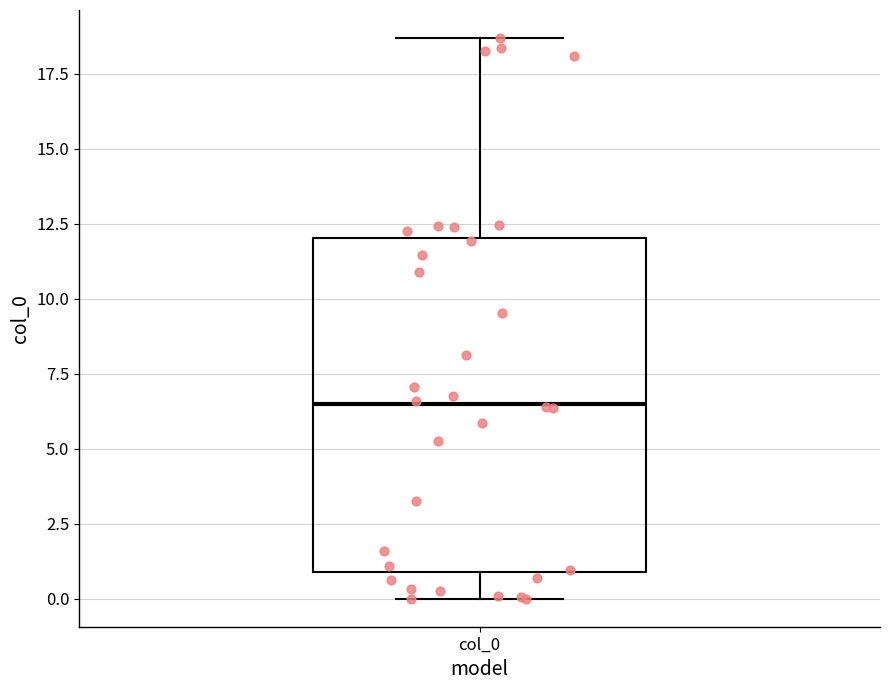

Transcribe this box plot: give where the median line is, the range the box spans, and where the two whiskers end, as read against the y-axis. The values are not printed on the chart, so give them approximately, as read against the axis.

median 6.5, box 1.0 to 12.0, whiskers 0.0 to 18.5